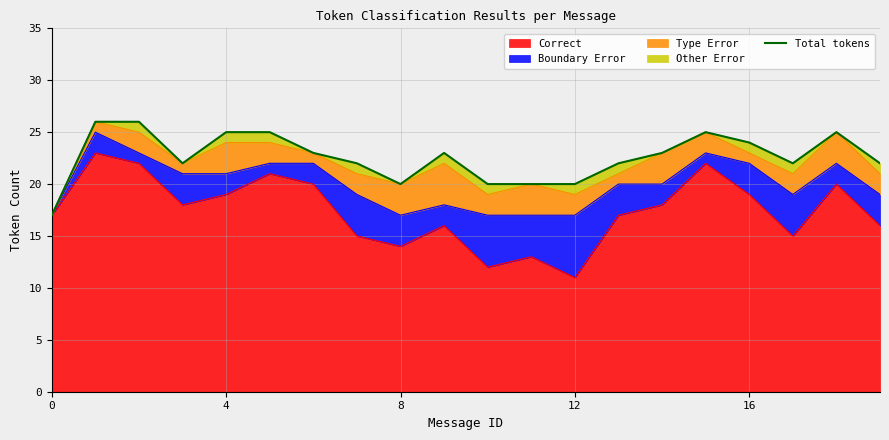

What is the sum of the values at 10 and 7?

42